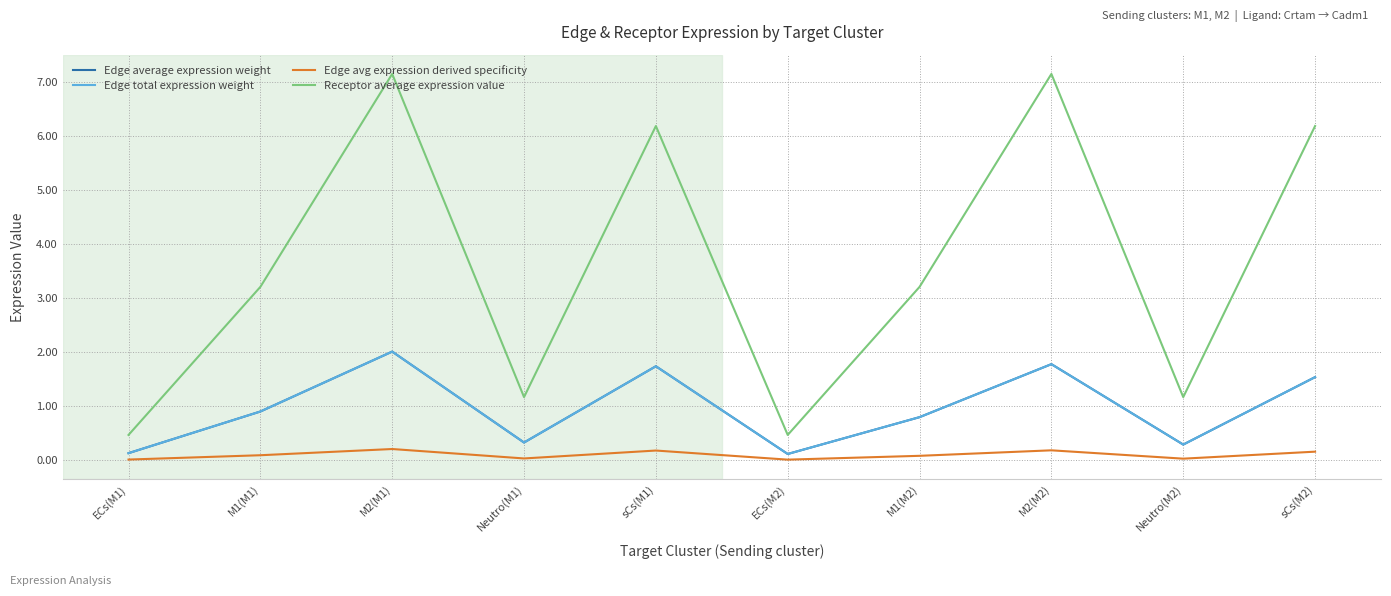

Is it true that Edge total expression weight equals 0.3 at Neutro(M2)?

True